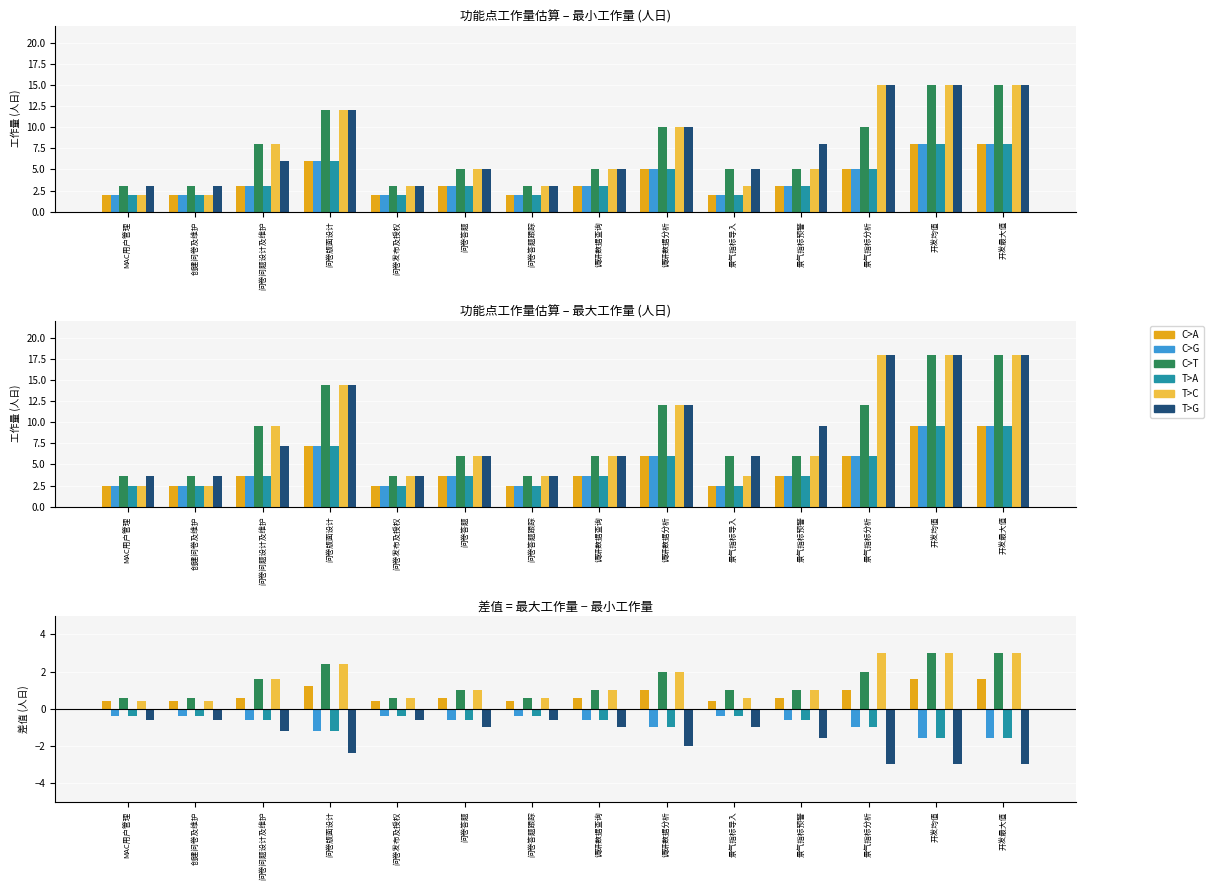

At which label does C>A reach its minimum?

MAC用户管理